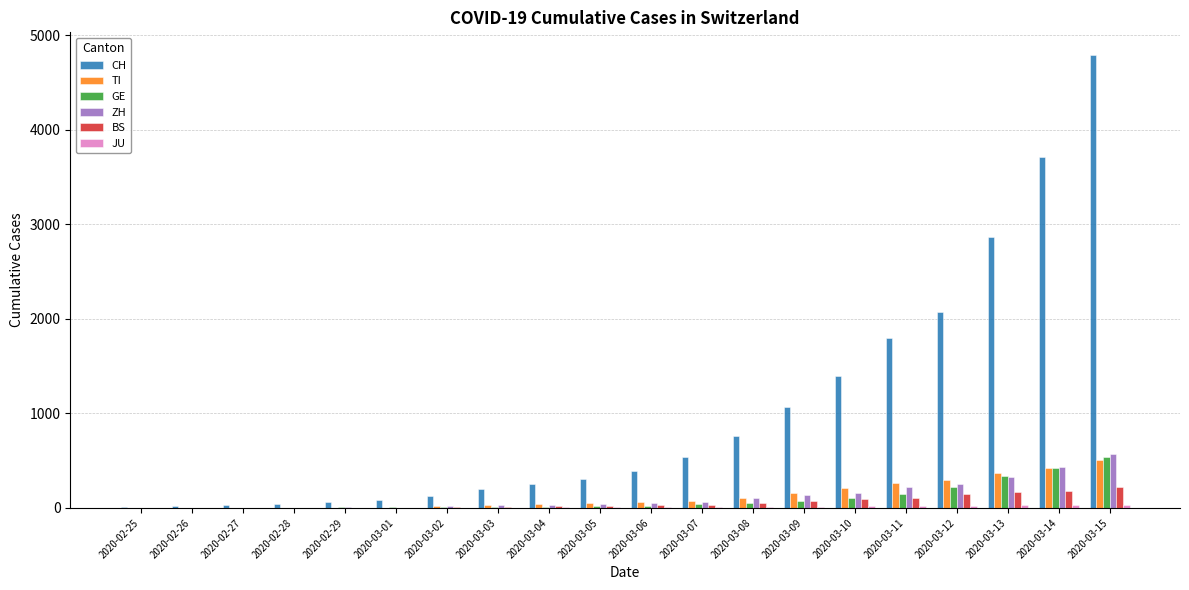

What is the average value of the TI series?

131